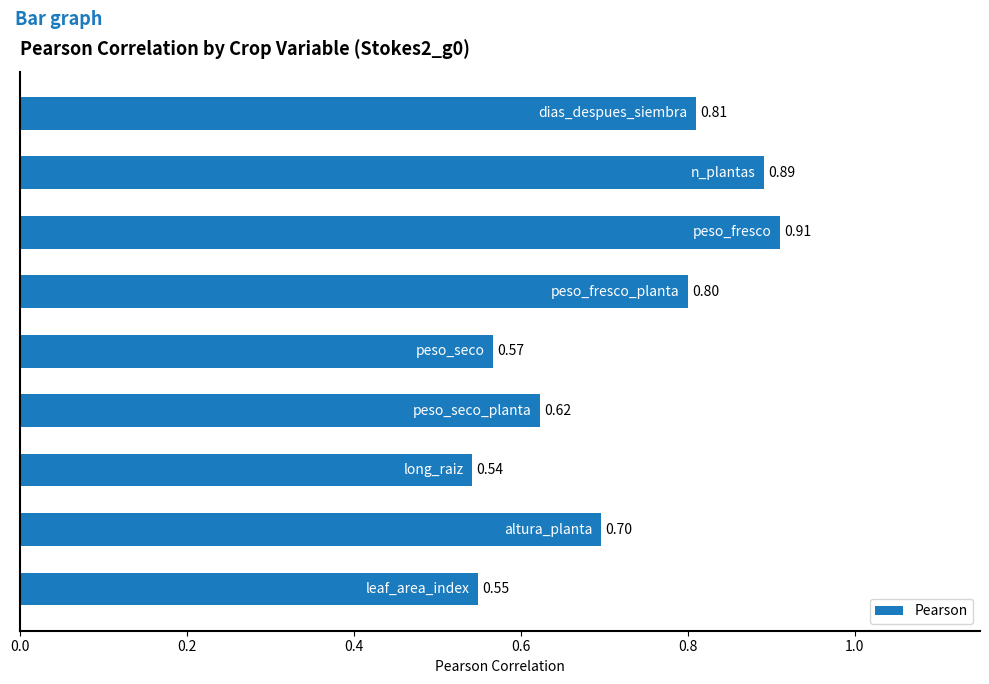

Count the values in the range 0 to 1.

9